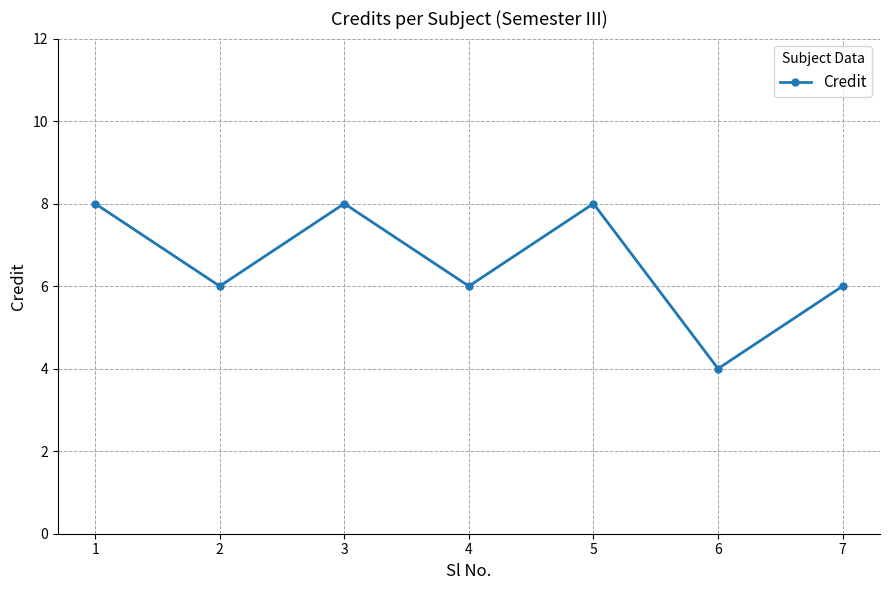

Reading left to right, extract all data points from this chart.

1=8	2=6	3=8	4=6	5=8	6=4	7=6